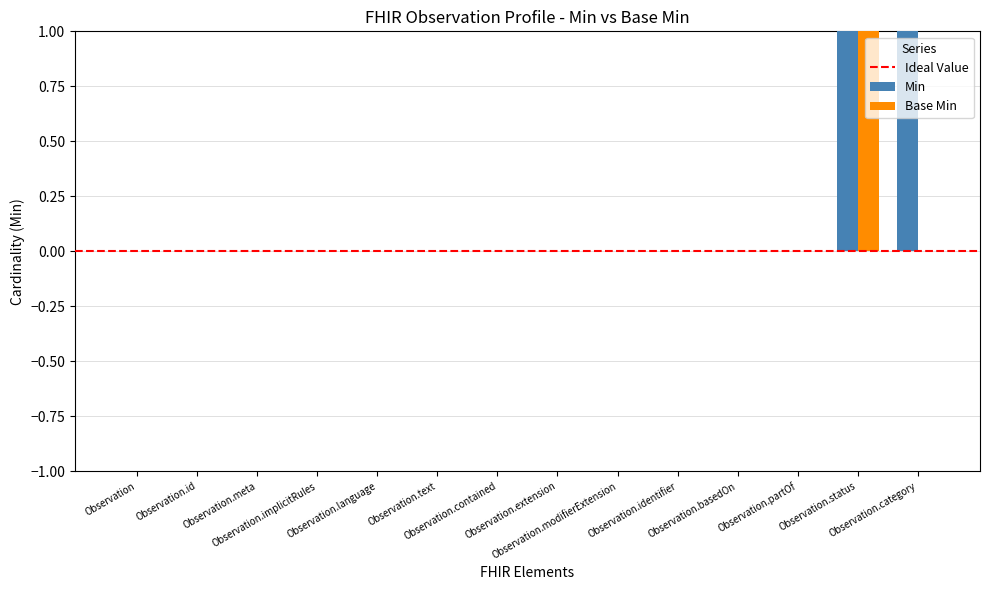

Is it true that Base Min equals 1 at Observation.extension?

False